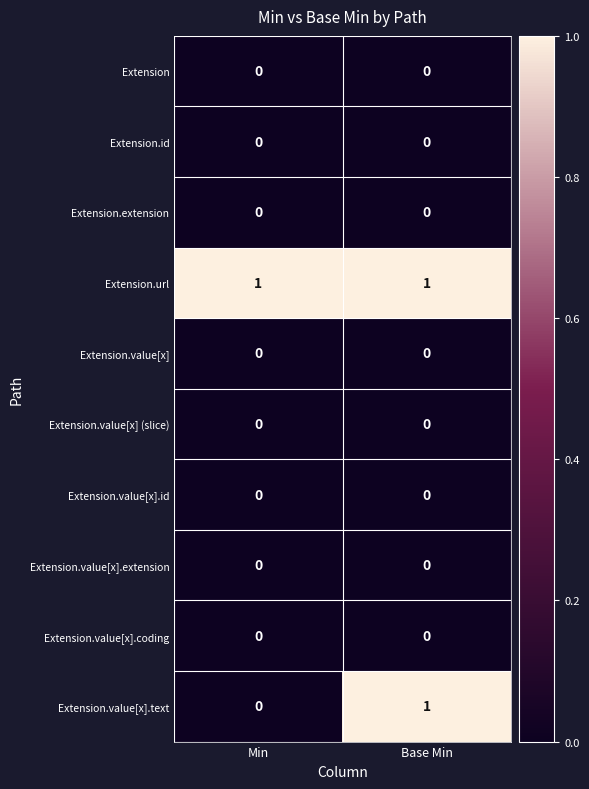

At which category is the sum across all series the highest?

Base Min